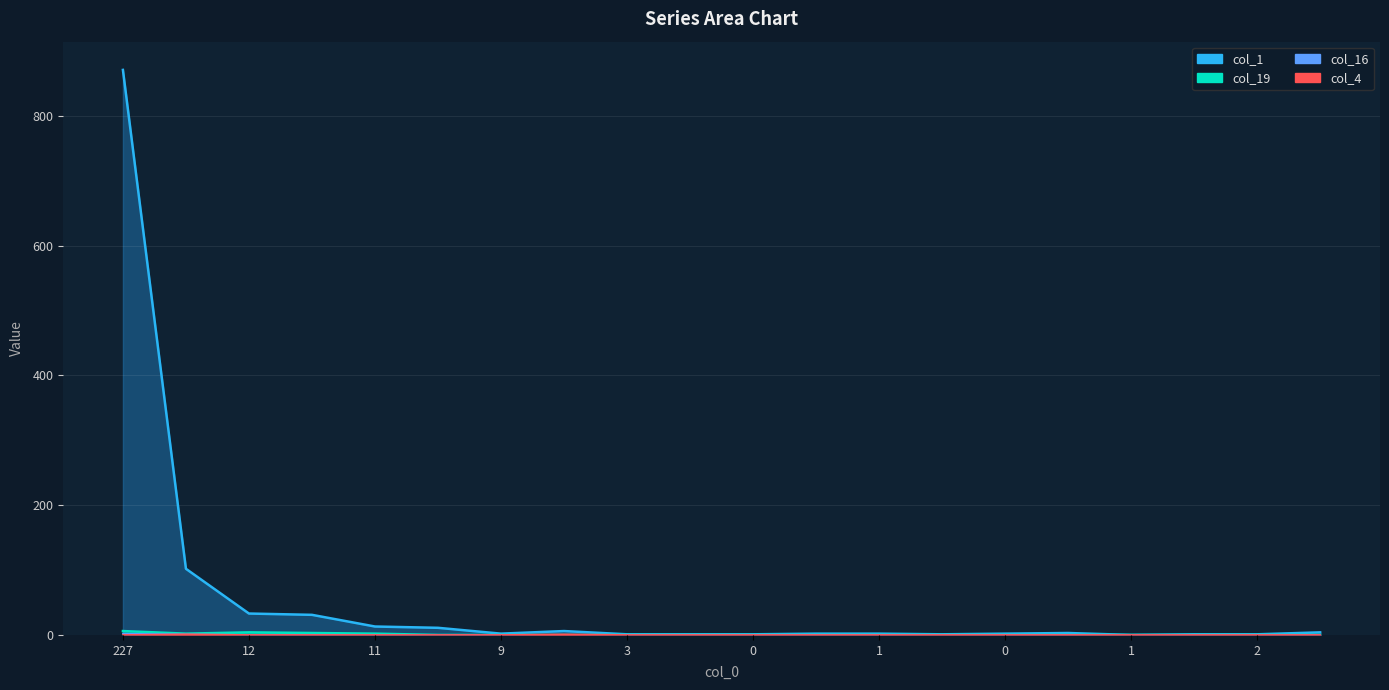

List the series in order of their peak value, lowest first.

col_4, col_16, col_19, col_1